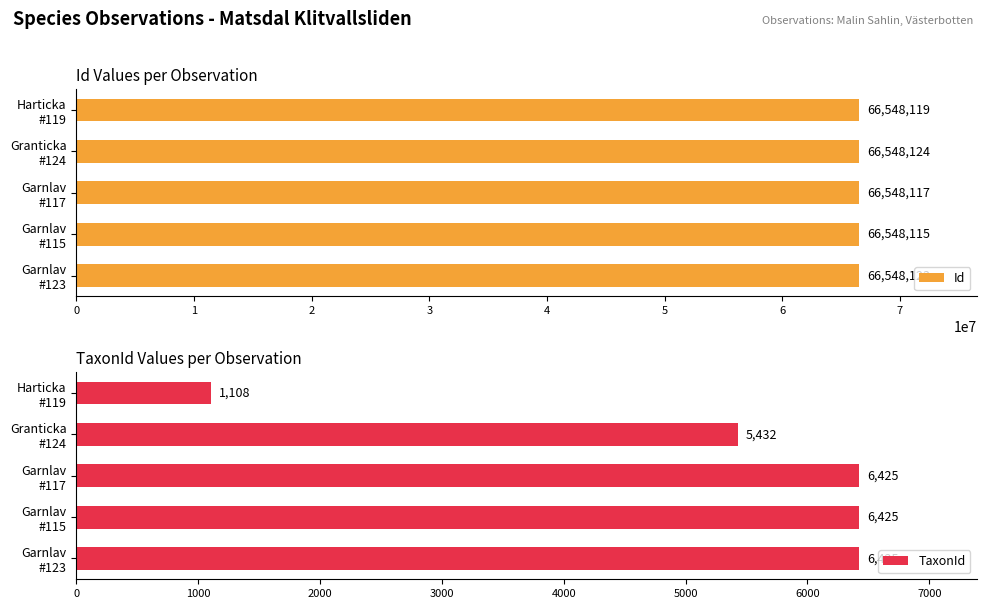

What is the lowest value of the TaxonId series?

1108